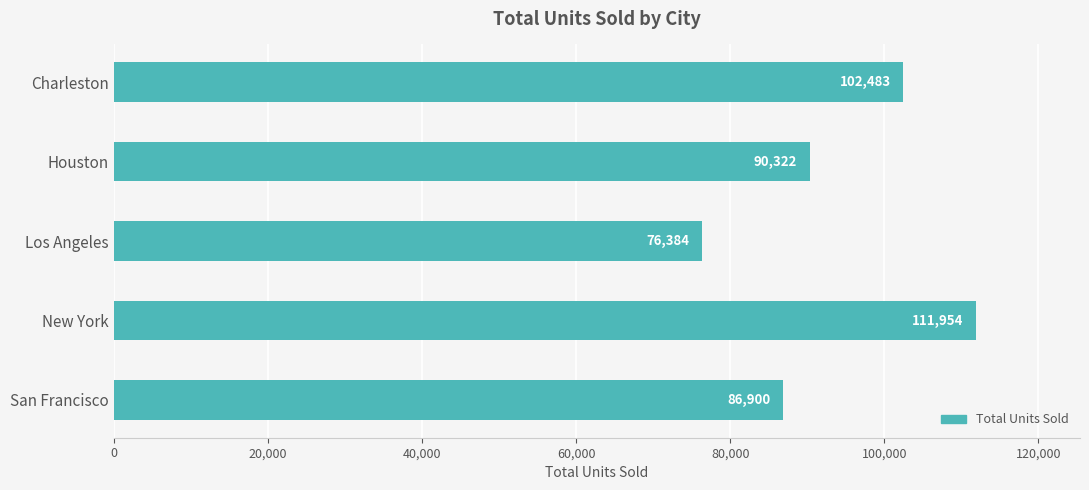

Reading top to bottom, what are all the values shown in this chart?

Charleston=102483	Houston=90322	Los Angeles=76384	New York=111954	San Francisco=86900